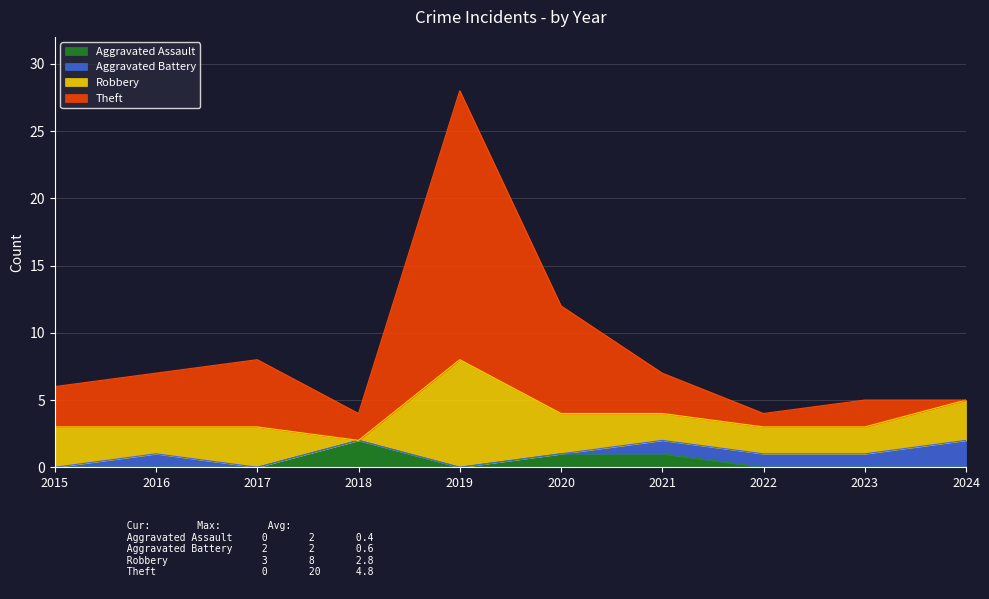

Which label corresponds to the largest value in the chart?

2019